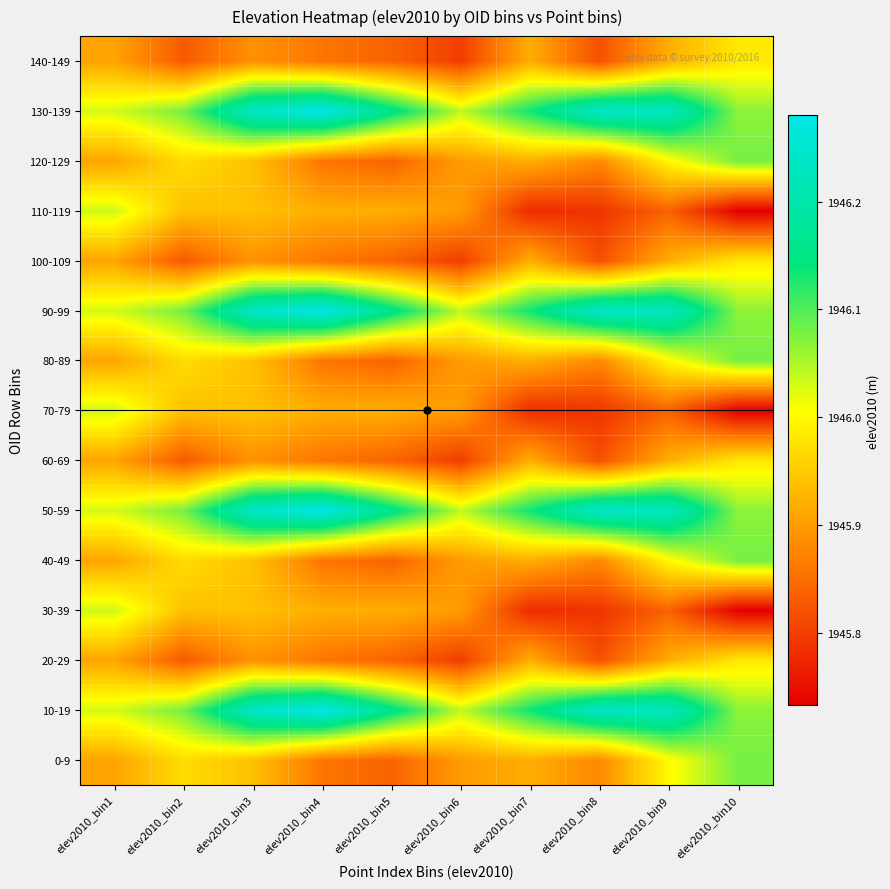

What is the total value across all series at elev2010_bin8?

29189.1